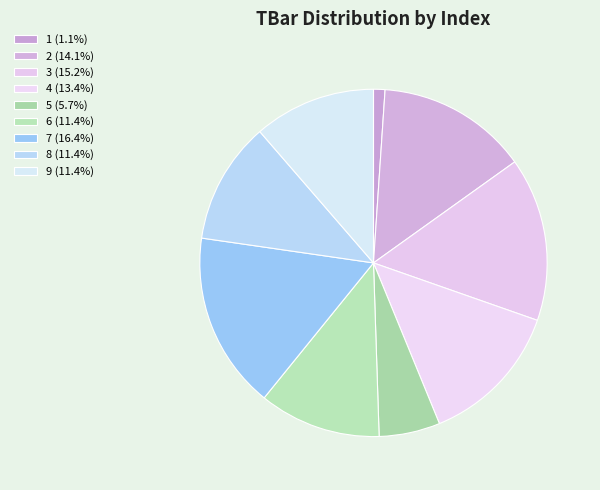

Rank the categories by value from lowest to highest.

1, 5, 6, 8, 9, 4, 2, 3, 7